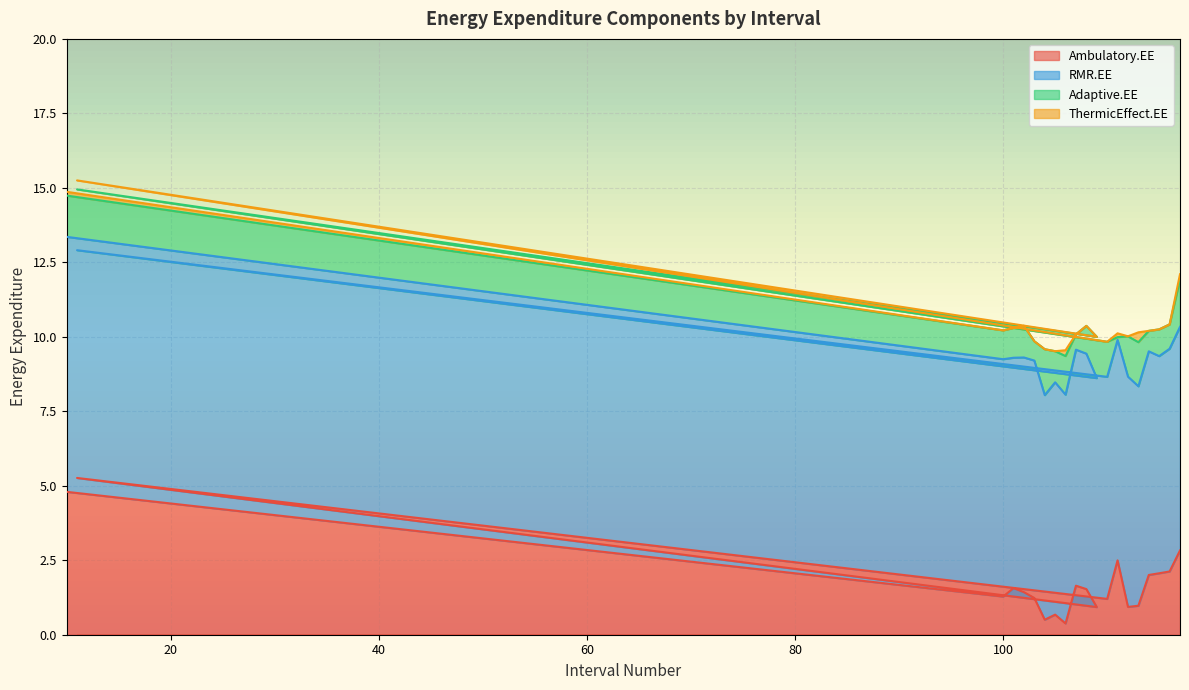

What is the difference between the highest and lowest values at 107?

7.9